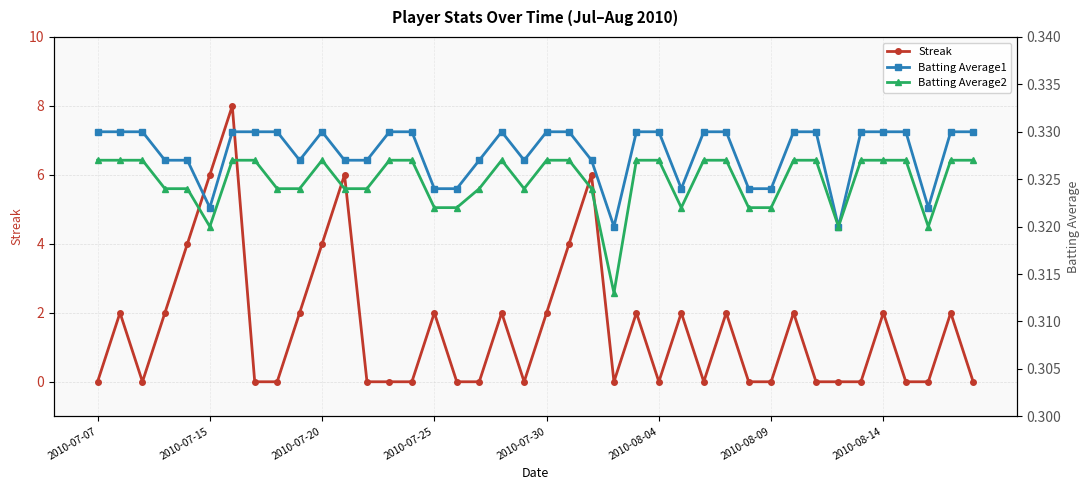

What are all the series names shown in the legend?

Streak, Batting Average1, Batting Average2